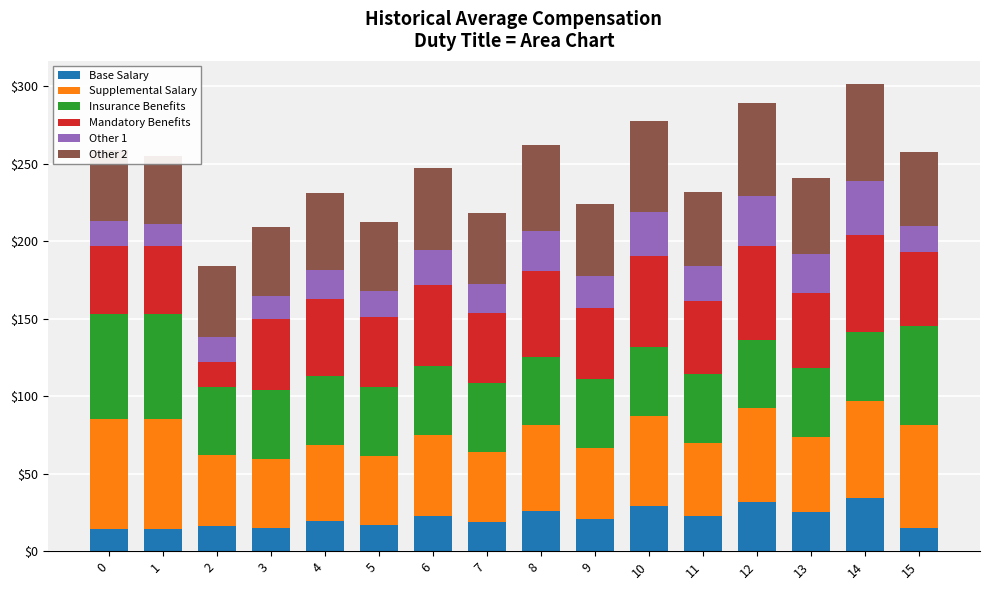

Count the number of data series in this chart.

6